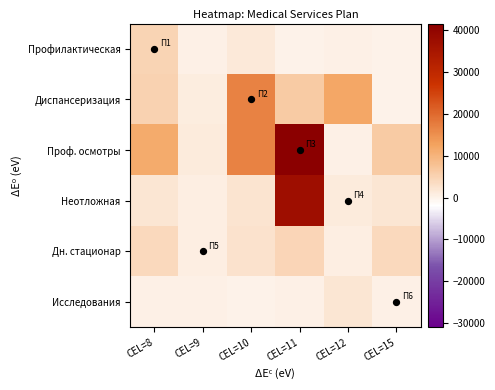

At how many categories does at least one series exceed 40542?

1